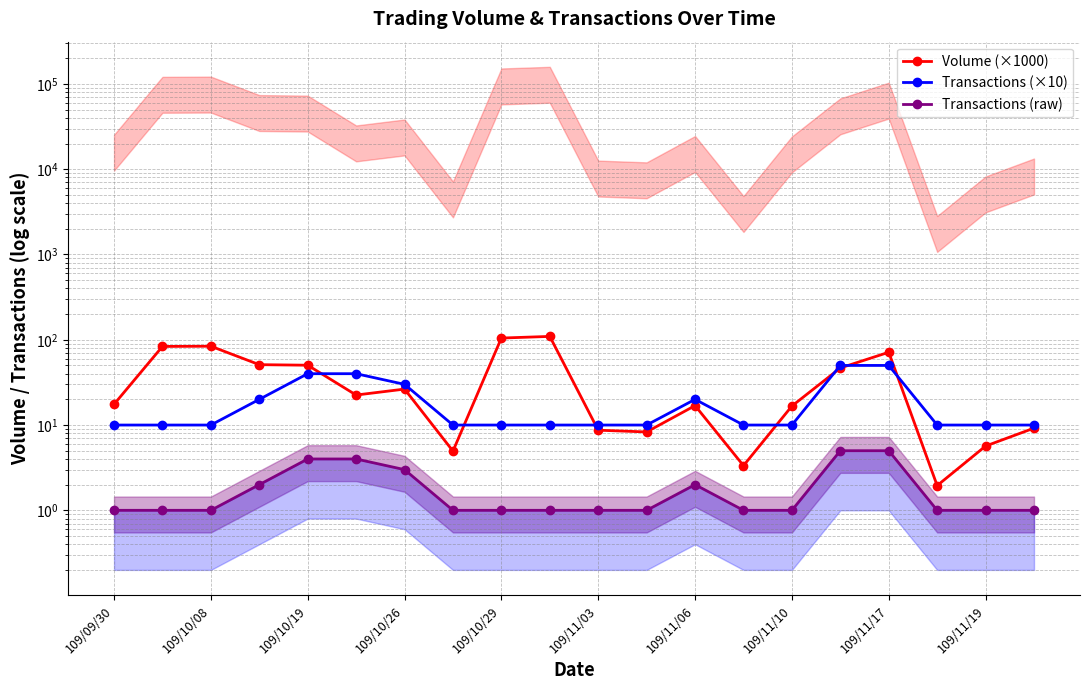

How many Transactions (raw) values are between 1 and 3?

16